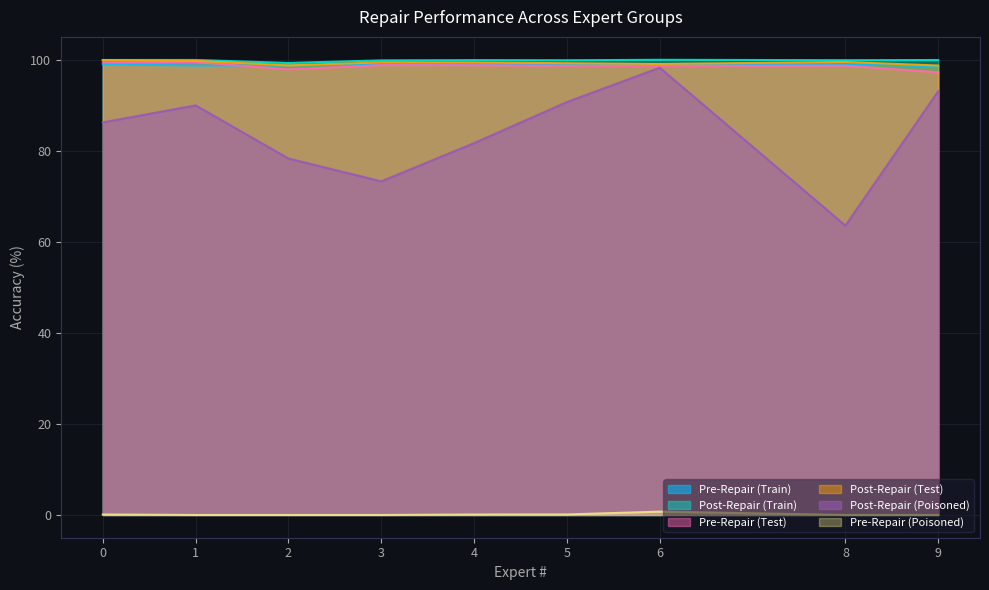

The Pre-Repair (Test) series shows 98.7 at 5. True or false?

True